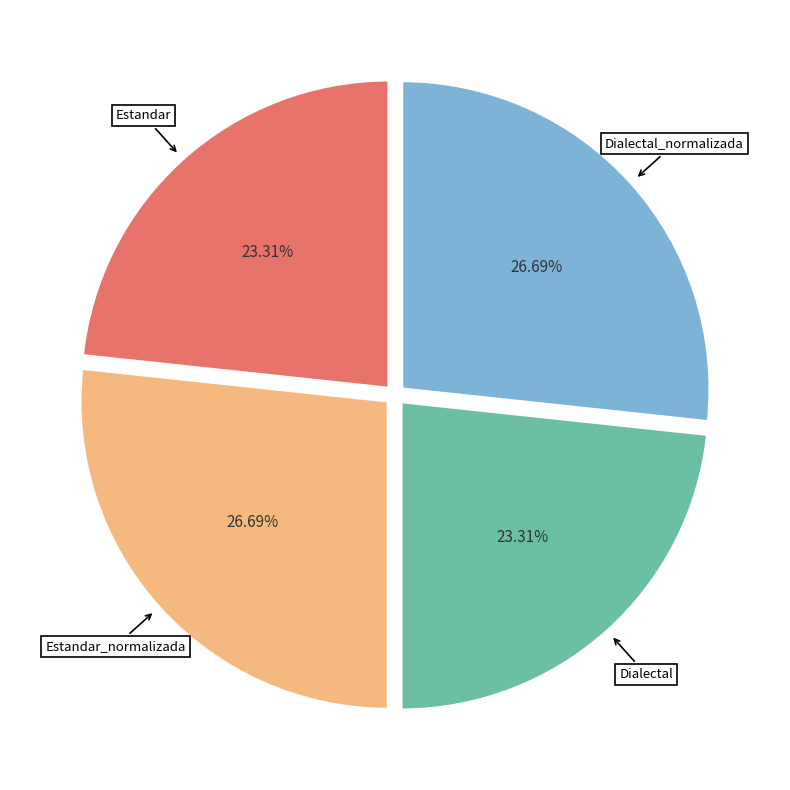

Does any single category account for the majority?

No